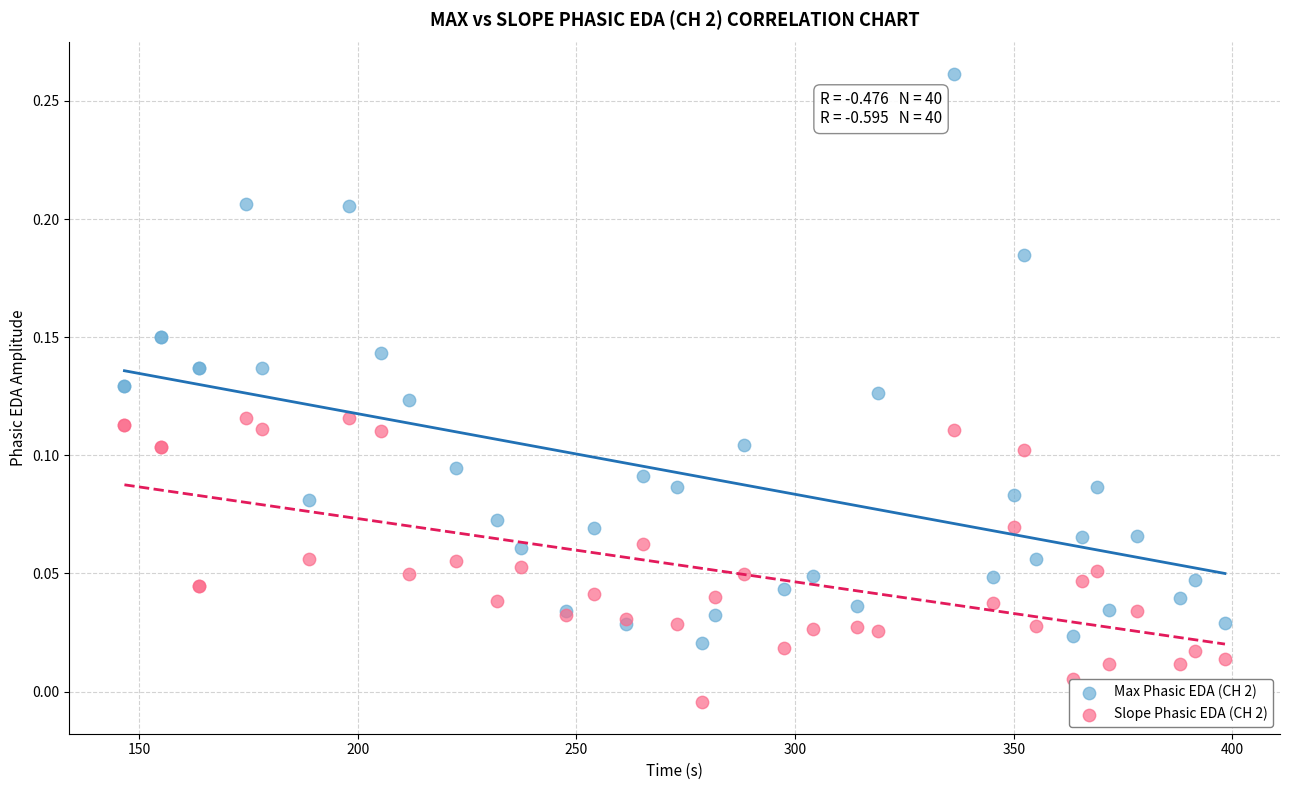

Which series has the widest spread of Y values?

Max Phasic EDA (CH 2)